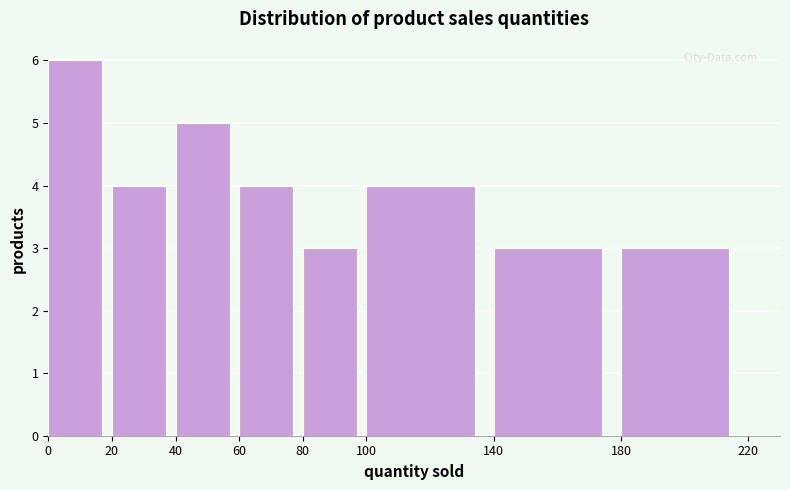

What is the height of the bar covering 40 to 60 on the x-axis? The values are not printed on the chart, so give them approximately, as read against the axis.

5